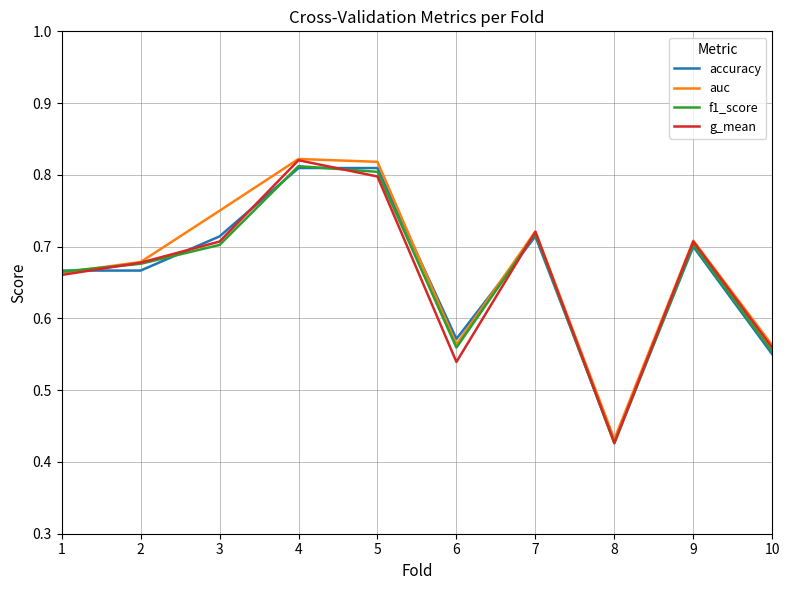

Count the f1_score values in the range 0 to 1.

10